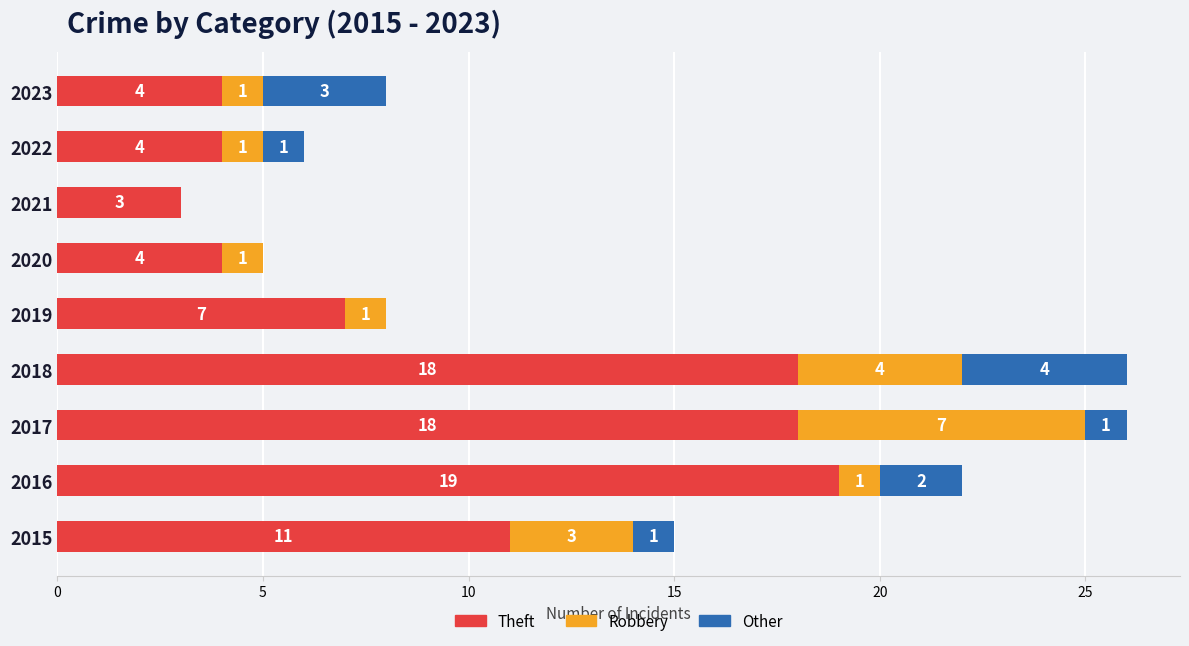

What is the highest value of the Theft series?

19